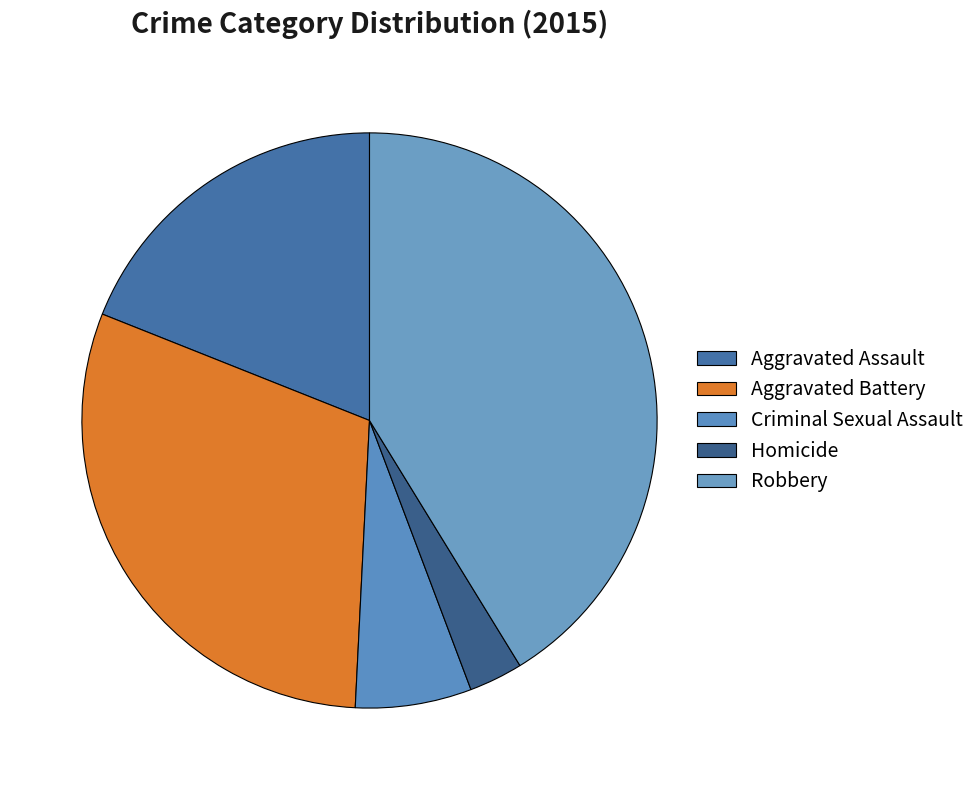

How many segments does this pie chart have?

5